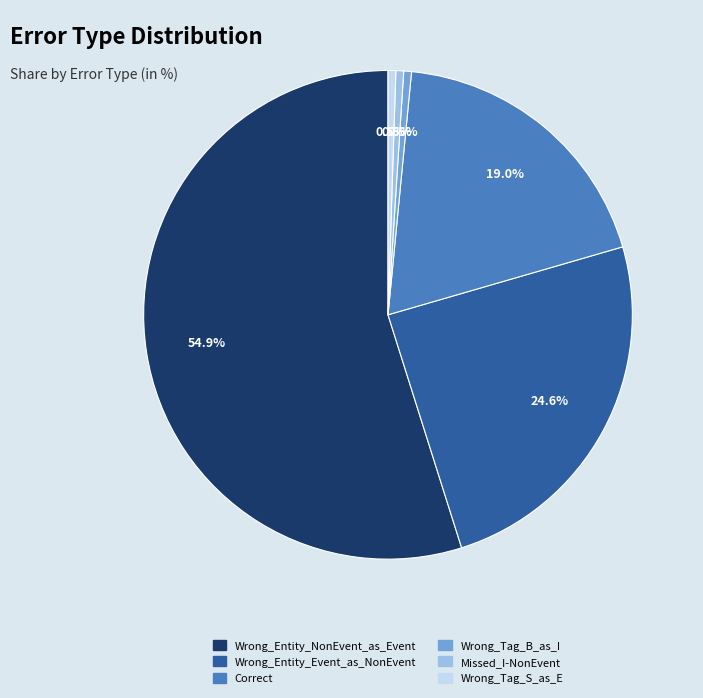

Does any single category account for the majority?

Yes